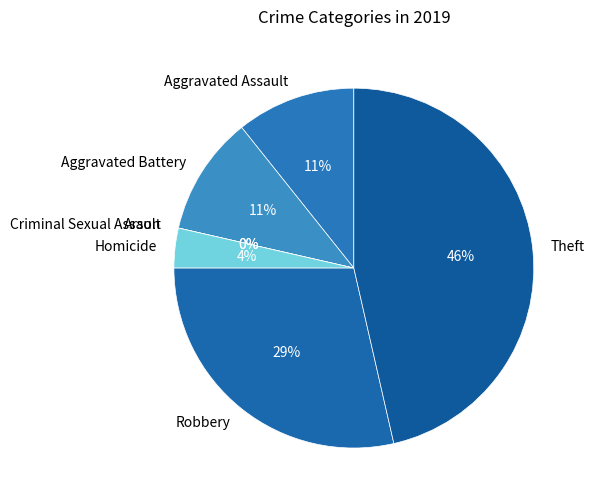

Is it true that Theft is 46% of the pie?

True